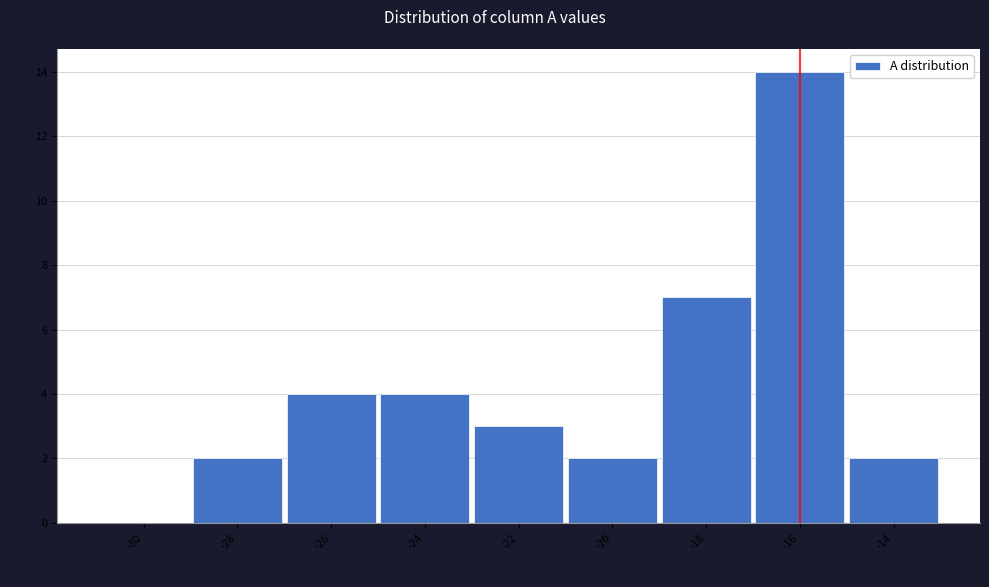

Reading right to left, list all the values displayed in this chart.

-14=2	-16=14	-18=7	-20=2	-22=3	-24=4	-26=4	-28=2	-30=0